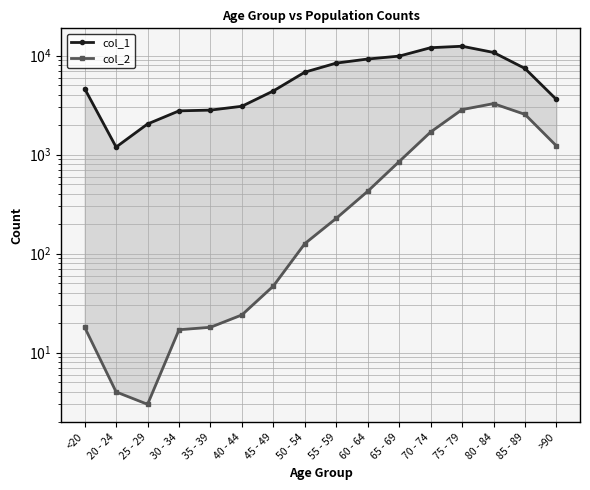

At which label does col_2 reach its minimum?

25 - 29